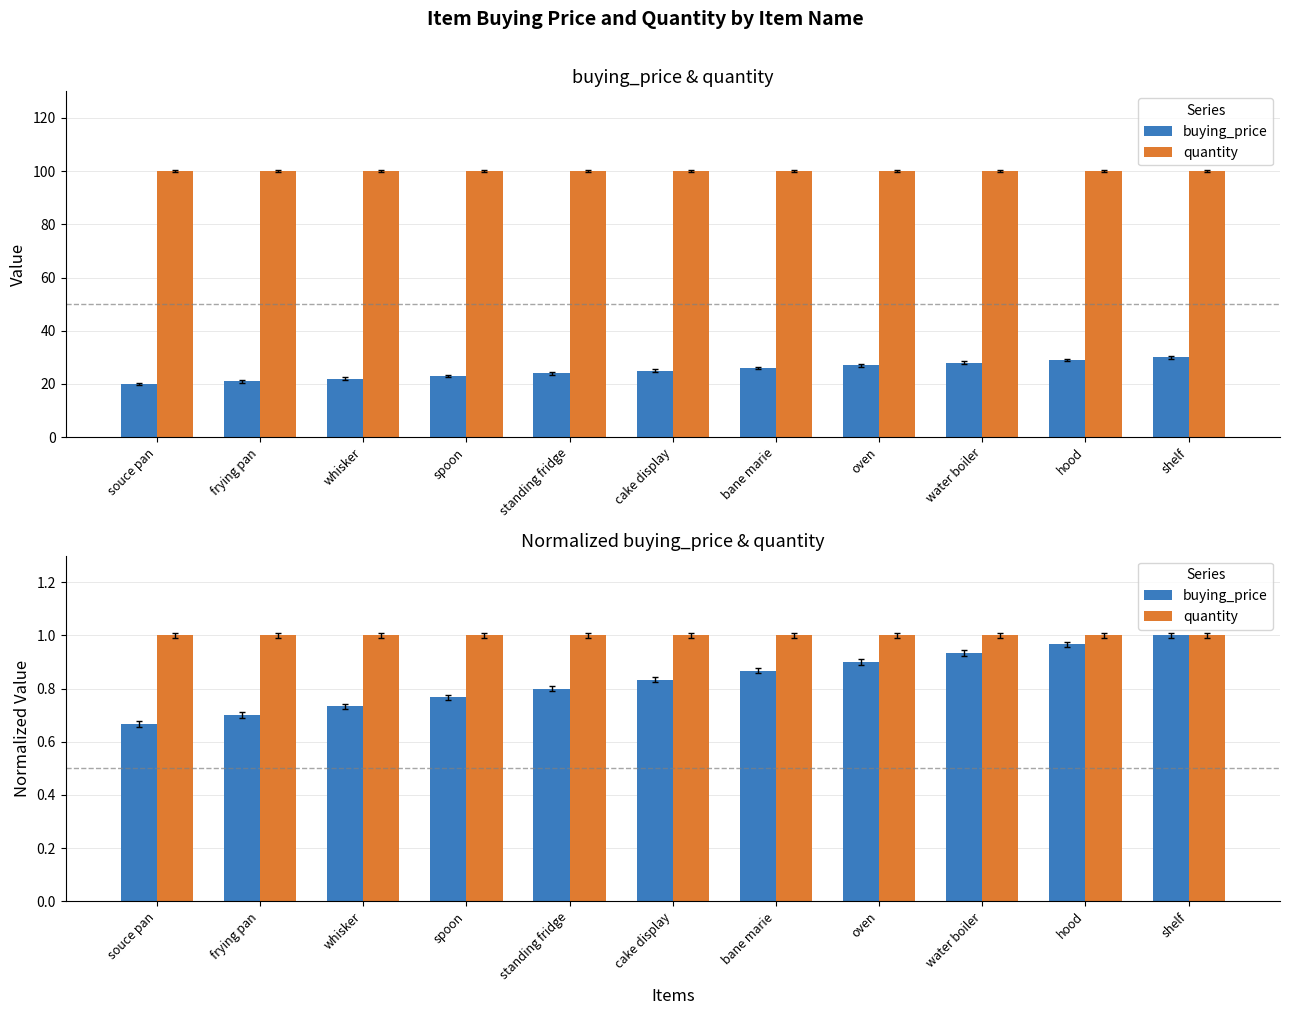

List the series in order of their peak value, lowest first.

buying_price, quantity